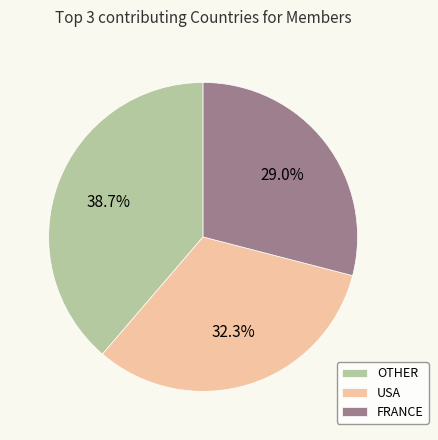

Rank the categories by value from lowest to highest.

FRANCE, USA, OTHER